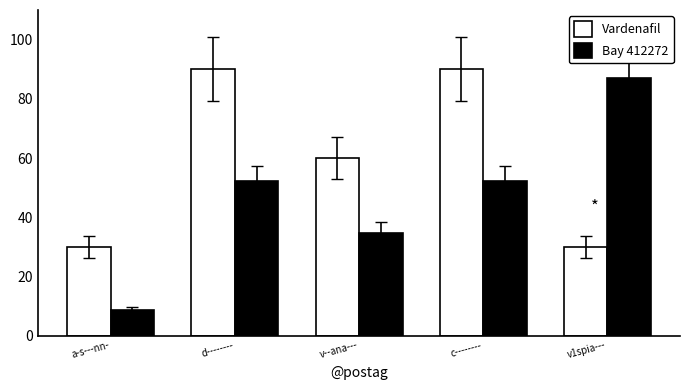

Is the value of Vardenafil at d-------- greater than the value of Bay 412272 at c--------?

Yes